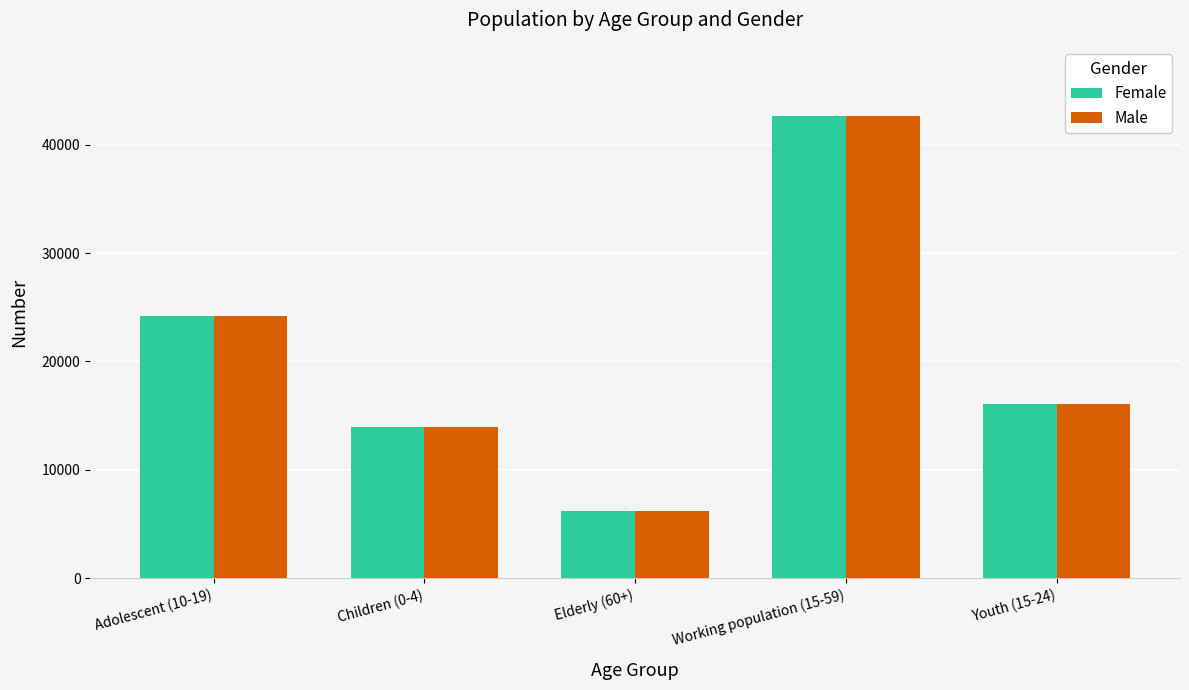

Which category has the highest value across all series?

Working population (15-59)